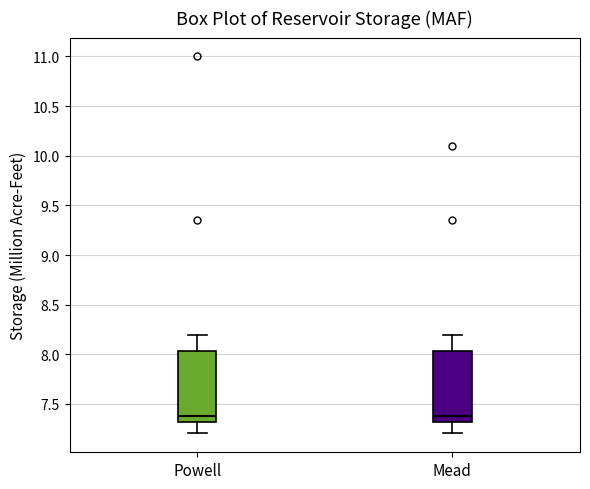

Where is the lower edge of the box for Mead on the y-axis? The values are not printed on the chart, so give them approximately, as read against the axis.

7.30